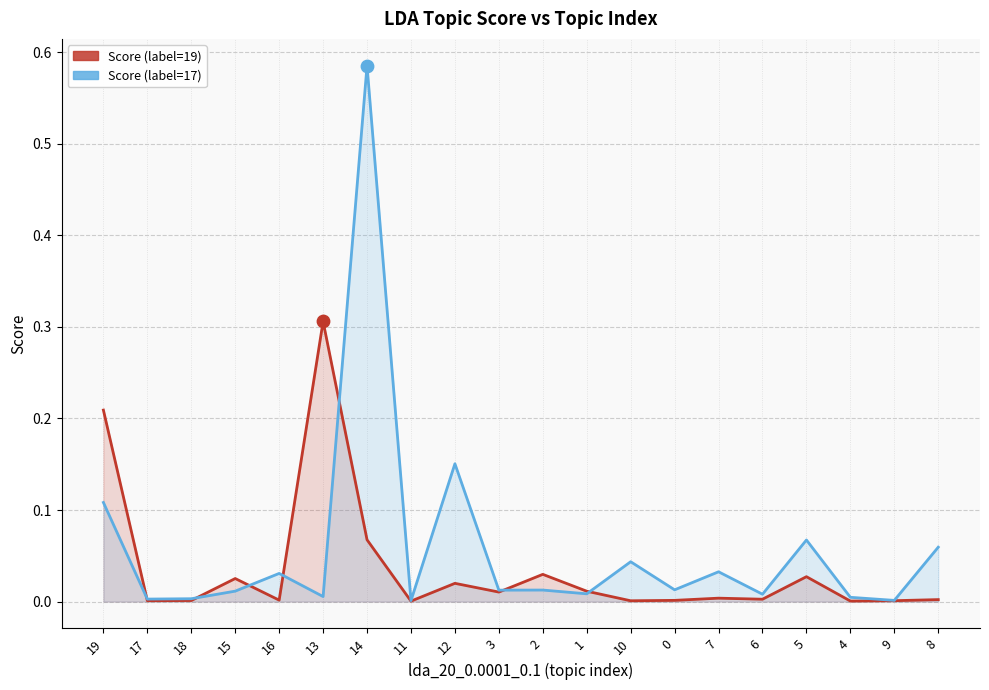

Which series has the largest Y range (max minus min)?

Score (label=17)